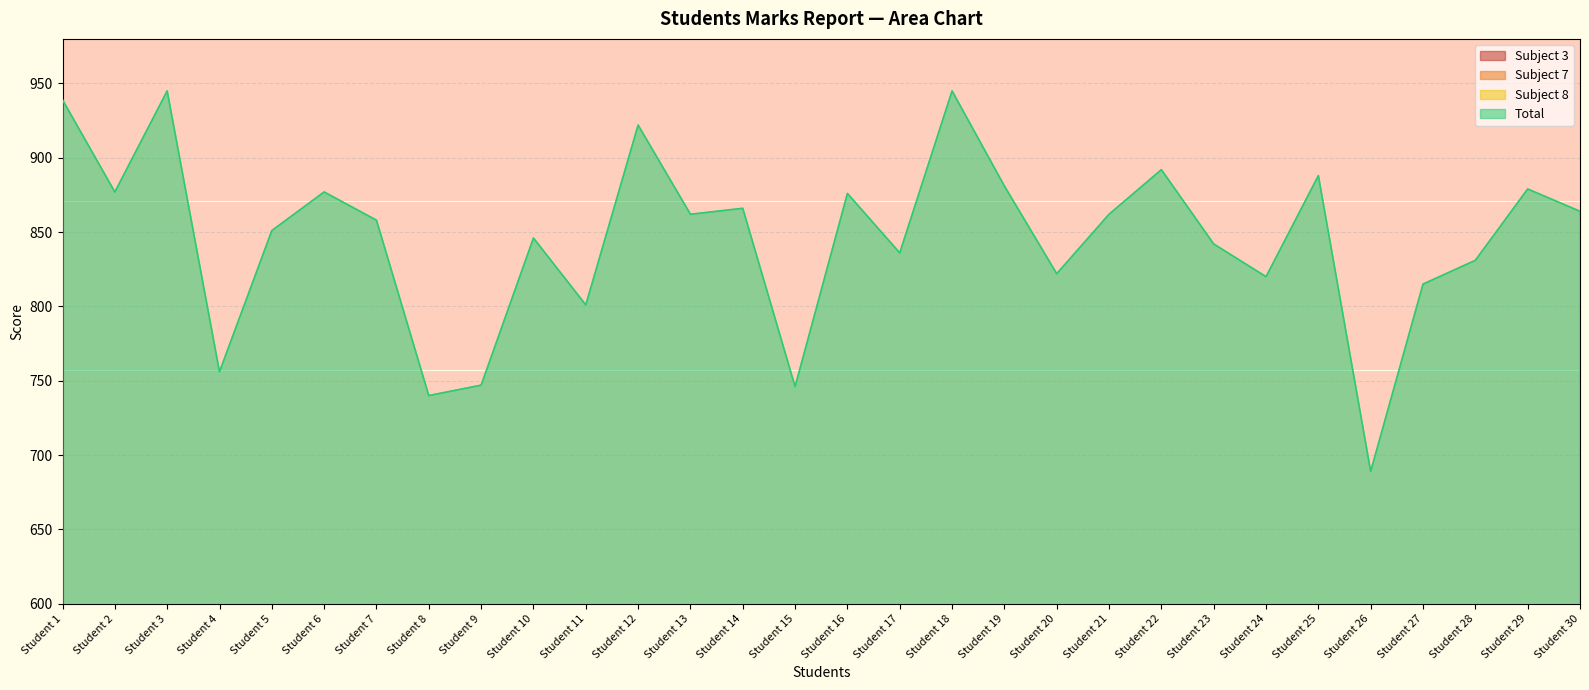

What is the difference between the highest and lowest values at Student 30?

784